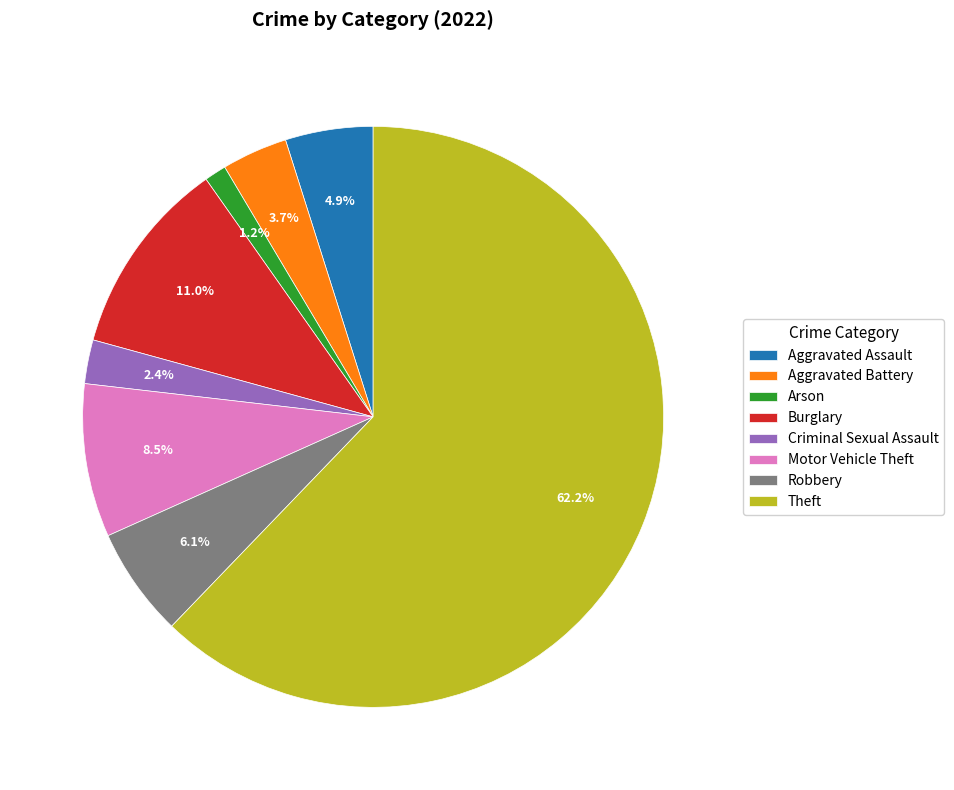

To the nearest percent, what is the difference between the Robbery and Burglary slice percentages?

5%